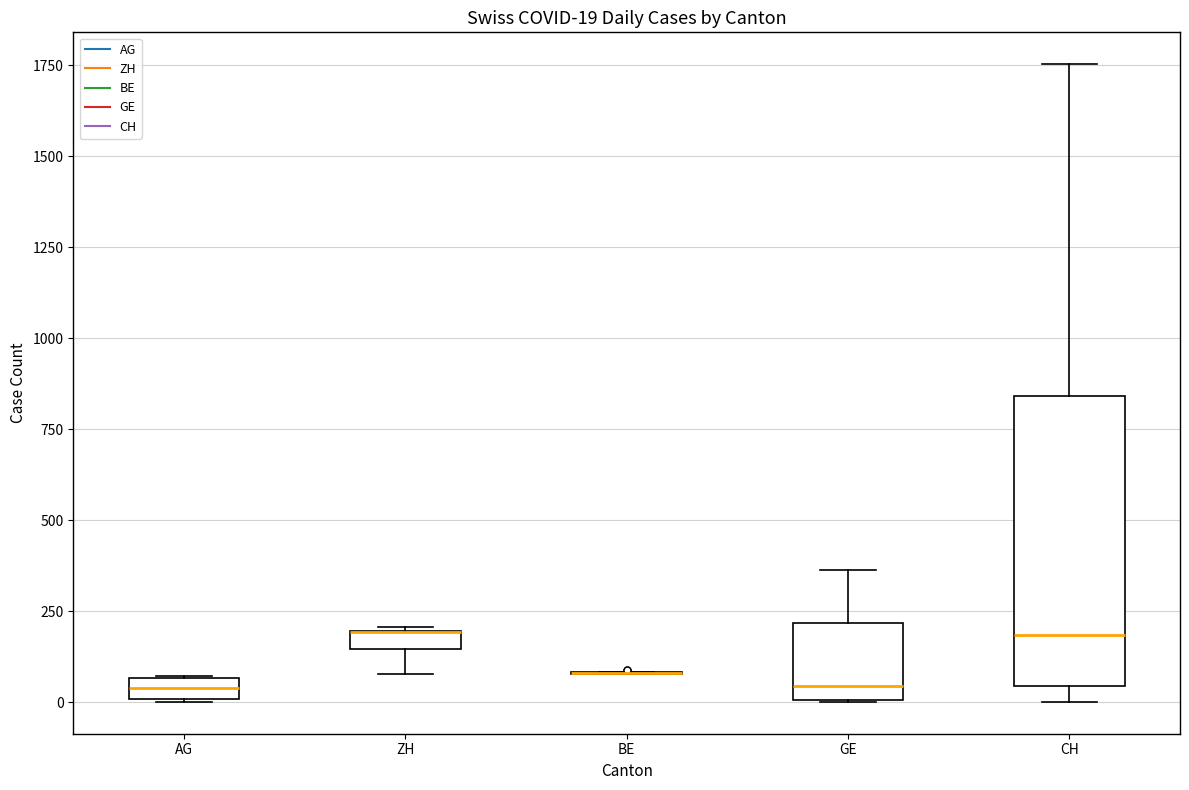

Which box is the tallest, from its lower edge to its upper edge?

CH